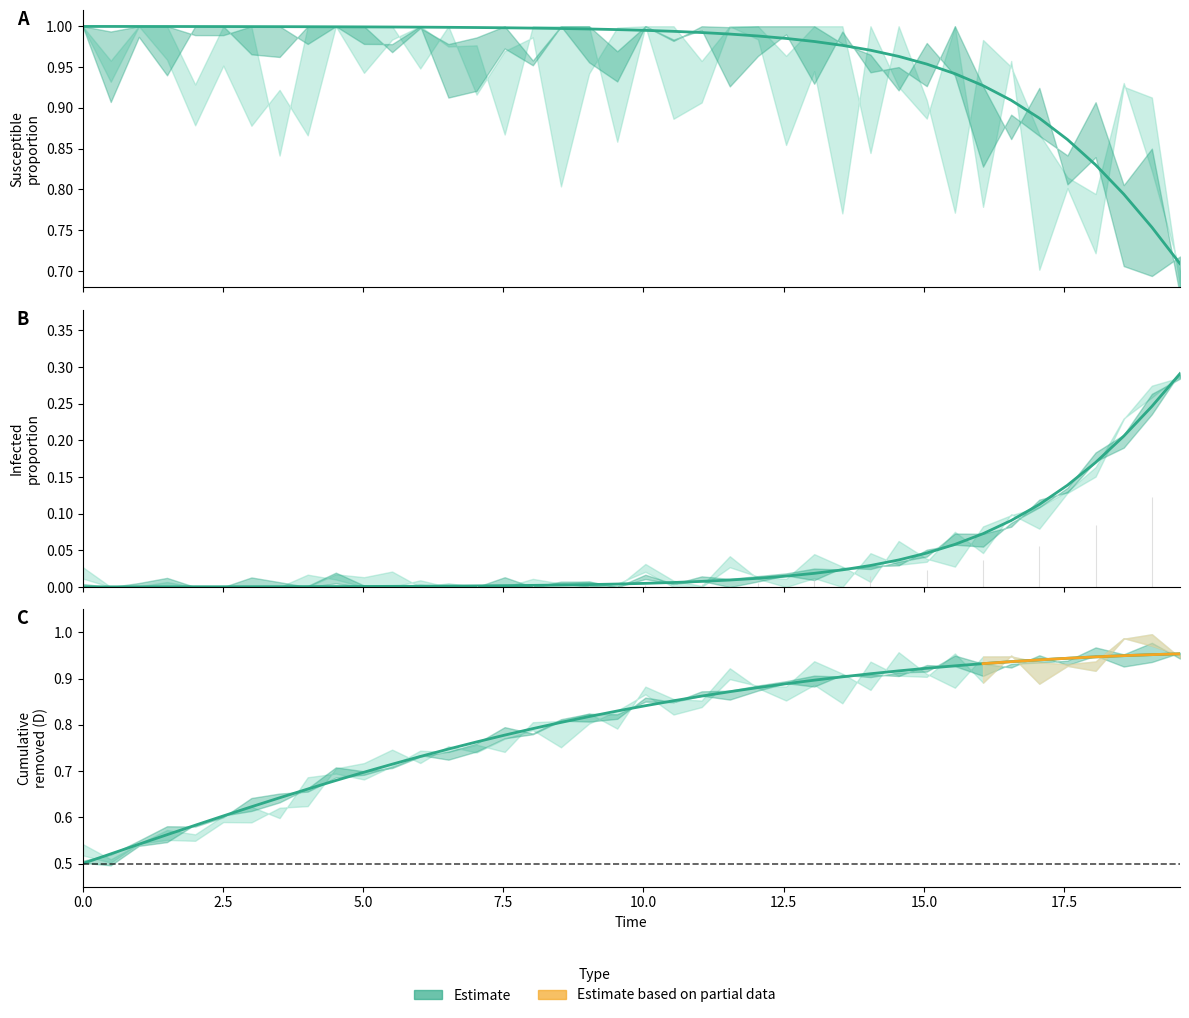

Rank the series by their maximum value, from highest to lowest.

S, C, I